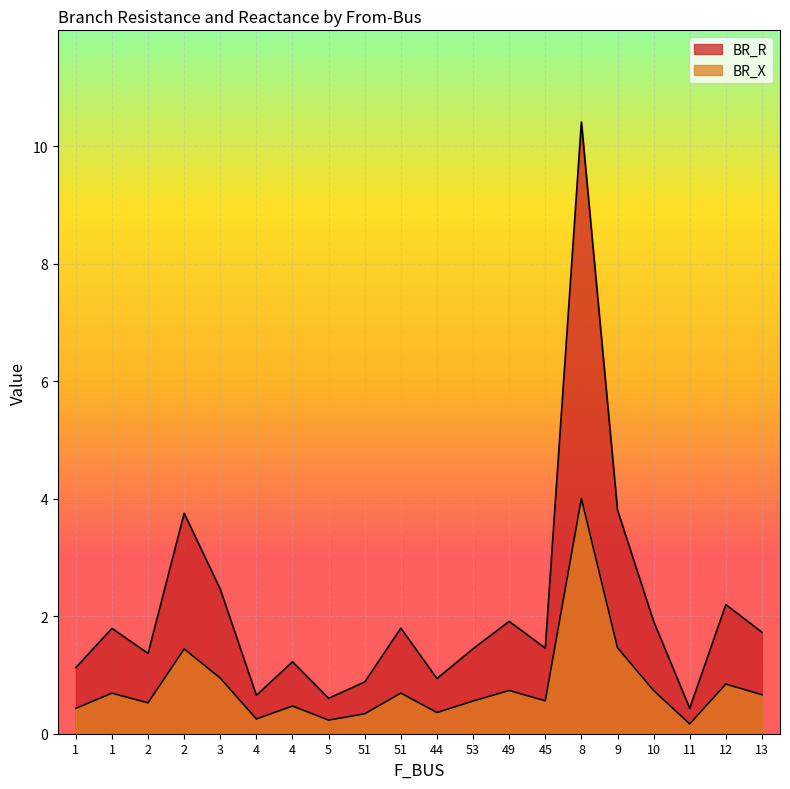

Which category has the highest value across all series?

8